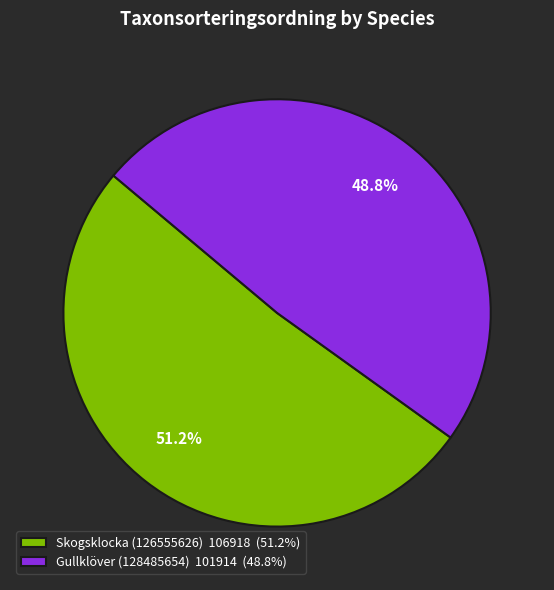

Count the number of slices in the pie.

2